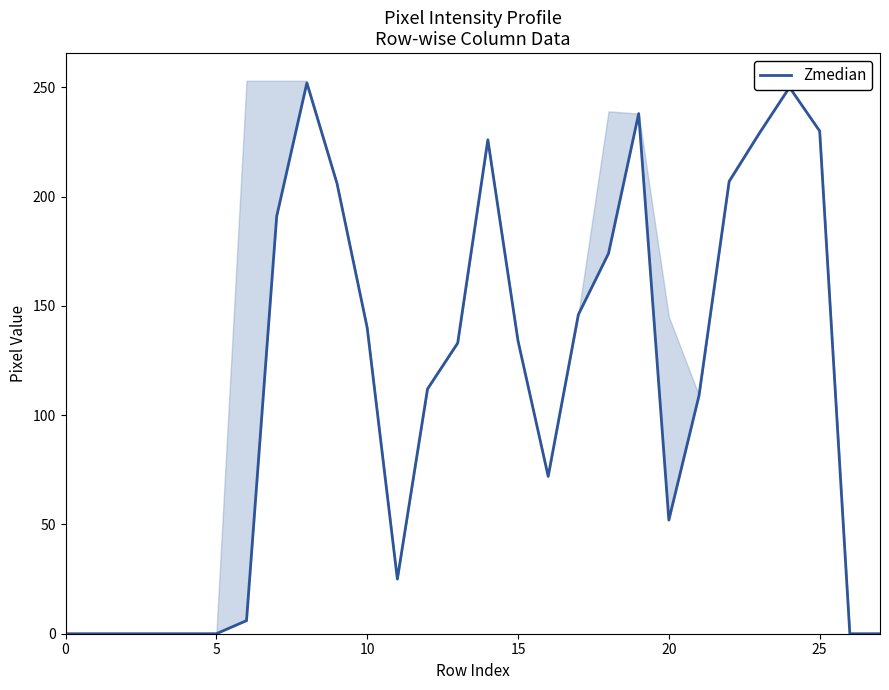

Read the value at 11.

25